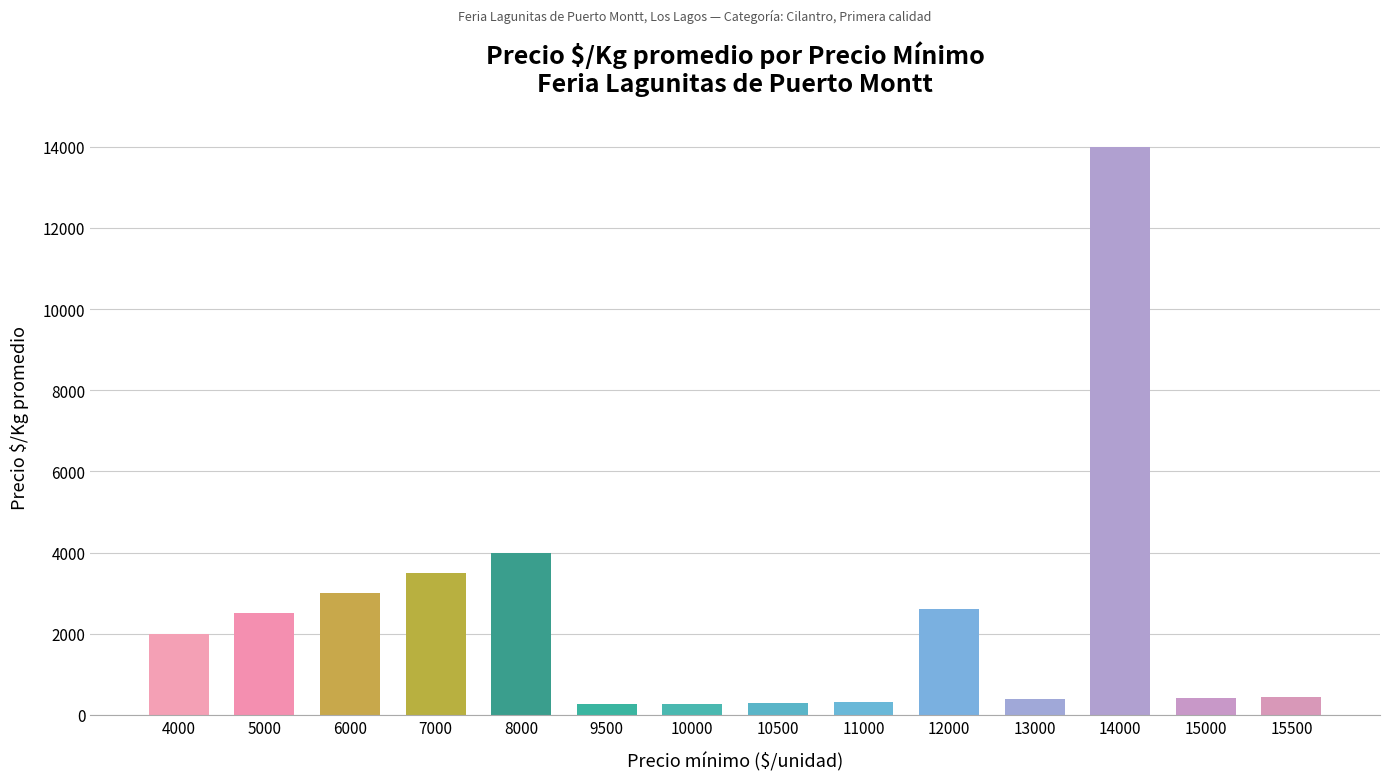

Are the bars horizontal?

No